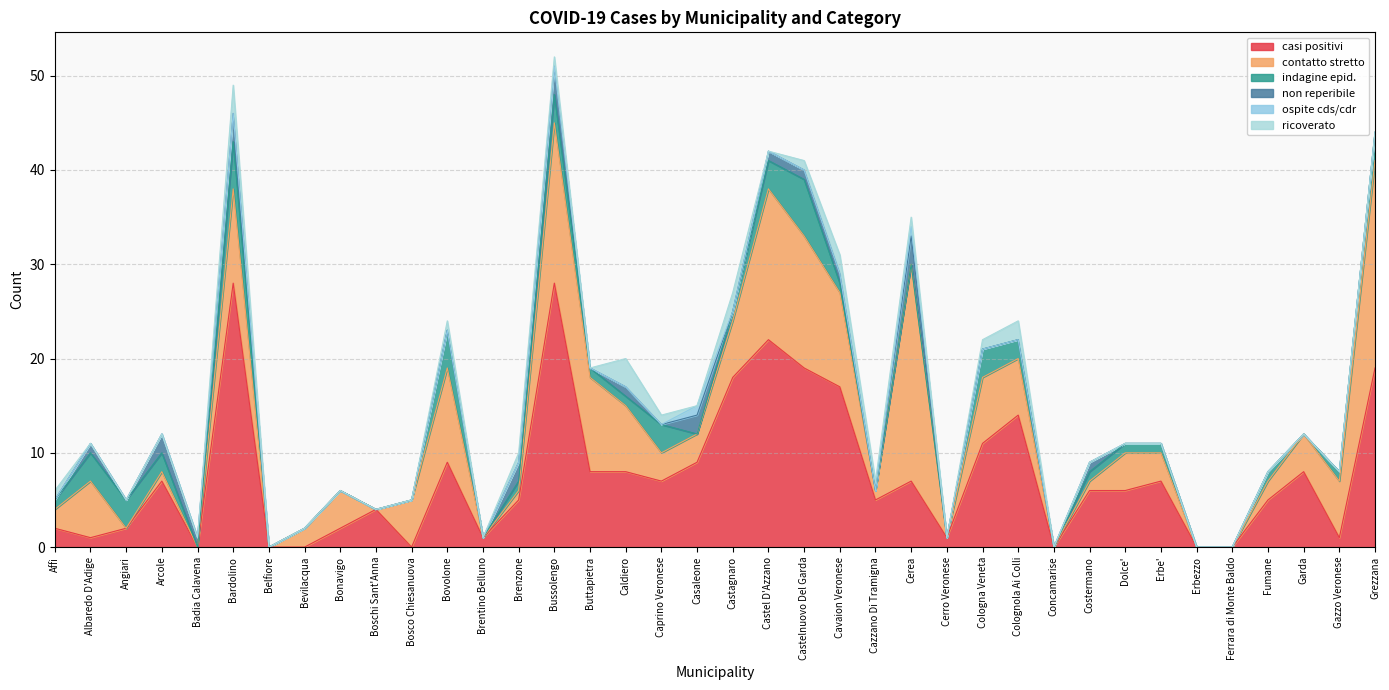

Reading left to right, extract all data points from this chart.

casi positivi: 2	1	2	7	0	28	0	0	2	4	0	9	1	5	28	8	8	7	9	18	22	19	17	5	7	1	11	14	0	6	6	7	0	0	5	8	1	19
contatto stretto: 2	6	0	1	0	10	0	2	4	0	5	10	0	1	17	10	7	3	3	6	16	14	10	1	23	0	7	6	0	1	4	3	0	0	2	4	6	22
indagine epid.: 1	3	3	2	0	5	0	0	0	0	0	4	0	1	3	1	1	3	0	1	3	6	1	0	0	0	3	2	0	1	1	1	0	0	1	0	1	3
non reperibile: 0	1	0	2	1	3	0	0	0	0	0	0	0	2	3	0	1	0	2	0	1	1	1	0	3	0	0	0	0	1	0	0	0	0	0	0	0	0
ospite cds/cdr: 0	0	0	0	0	0	0	0	0	0	0	0	0	0	0	0	0	0	1	0	0	0	0	0	1	0	0	0	0	0	0	0	0	0	0	0	0	0
ricoverato: 1	0	0	0	0	3	0	0	0	0	0	1	0	1	1	0	3	1	0	2	0	1	2	1	1	0	1	2	0	0	0	0	0	0	0	0	0	0